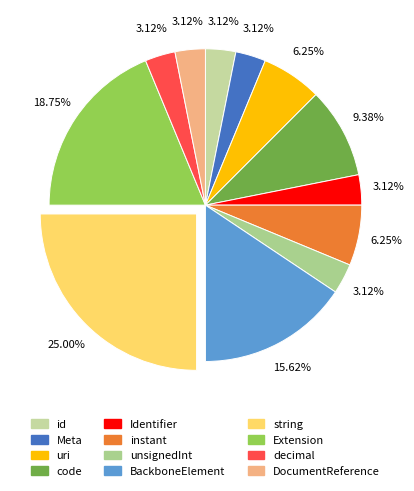

How many segments does this pie chart have?

12